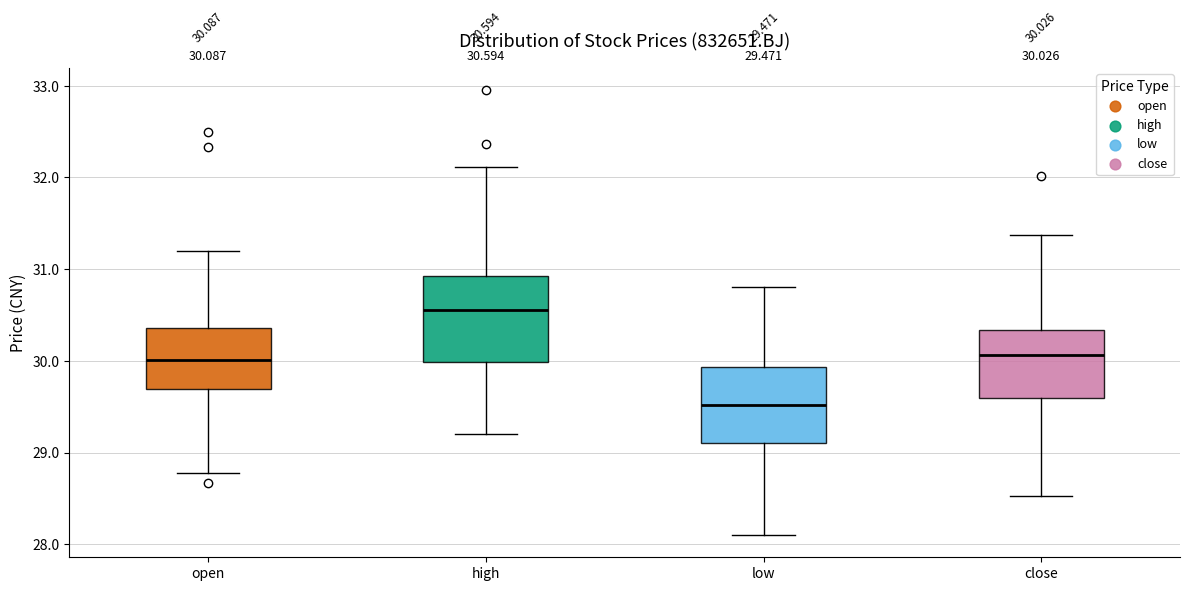

Comparing the boxes themselves (not the whiskers), which one is the tallest?

high